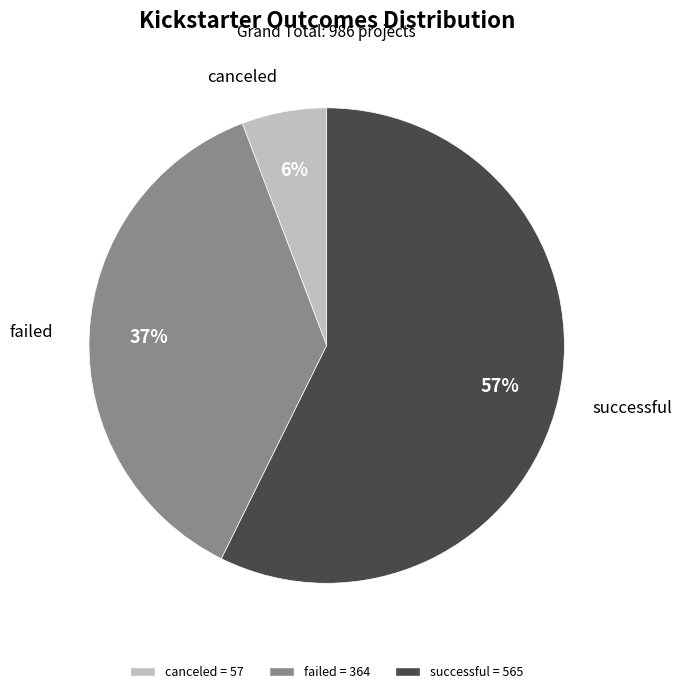

Rank the categories by value from lowest to highest.

canceled, failed, successful